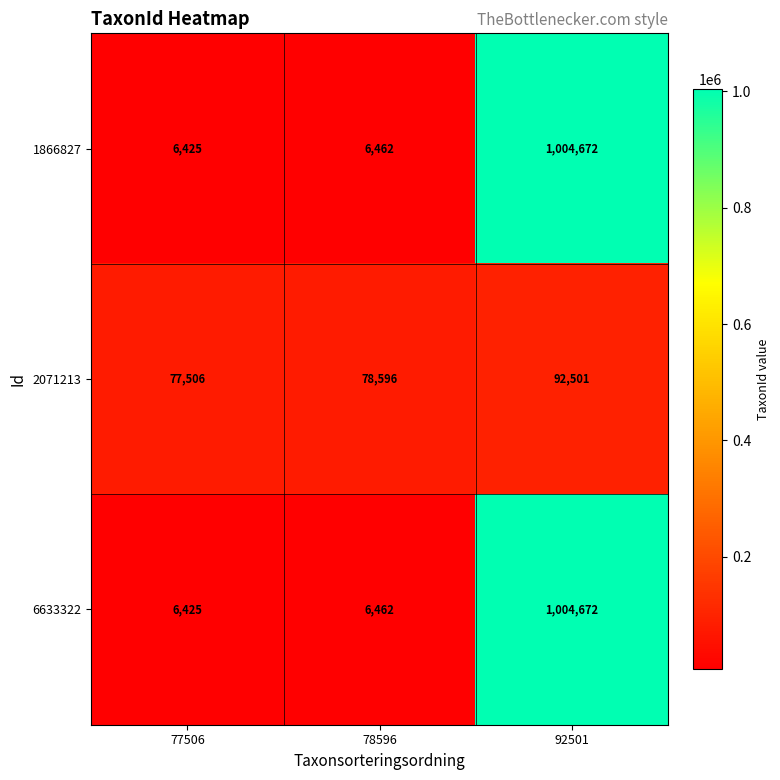

What is the total value across all series at 92501?

2101845